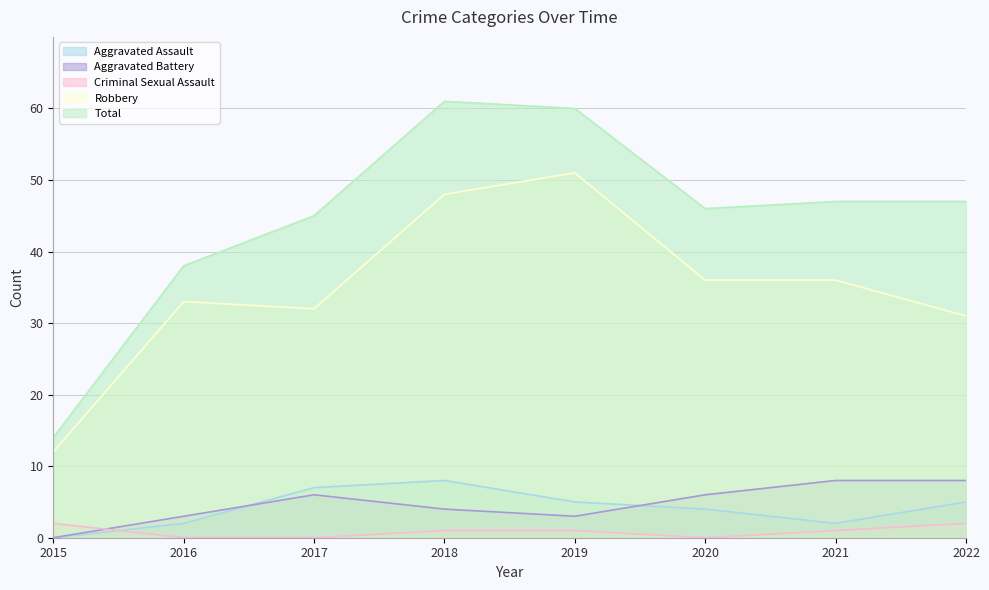

Reading left to right, what are all the values shown in this chart?

Aggravated Assault: 2015=0	2016=2	2017=7	2018=8	2019=5	2020=4	2021=2	2022=5
Aggravated Battery: 2015=0	2016=3	2017=6	2018=4	2019=3	2020=6	2021=8	2022=8
Criminal Sexual Assault: 2015=2	2016=0	2017=0	2018=1	2019=1	2020=0	2021=1	2022=2
Robbery: 2015=12	2016=33	2017=32	2018=48	2019=51	2020=36	2021=36	2022=31
Total: 2015=14	2016=38	2017=45	2018=61	2019=60	2020=46	2021=47	2022=47